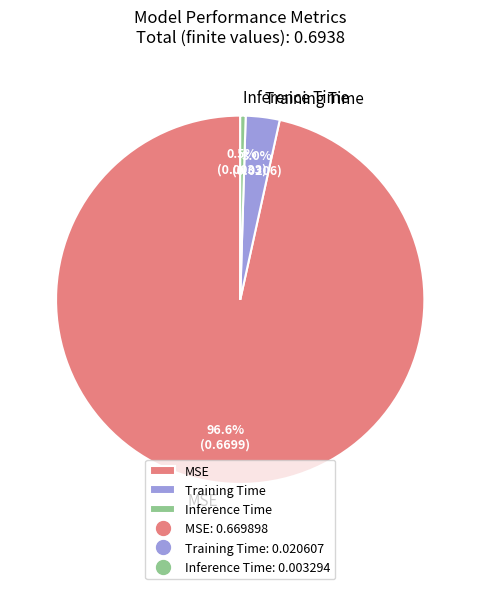

To the nearest percent, what percentage of the pie is Training Time?

3%